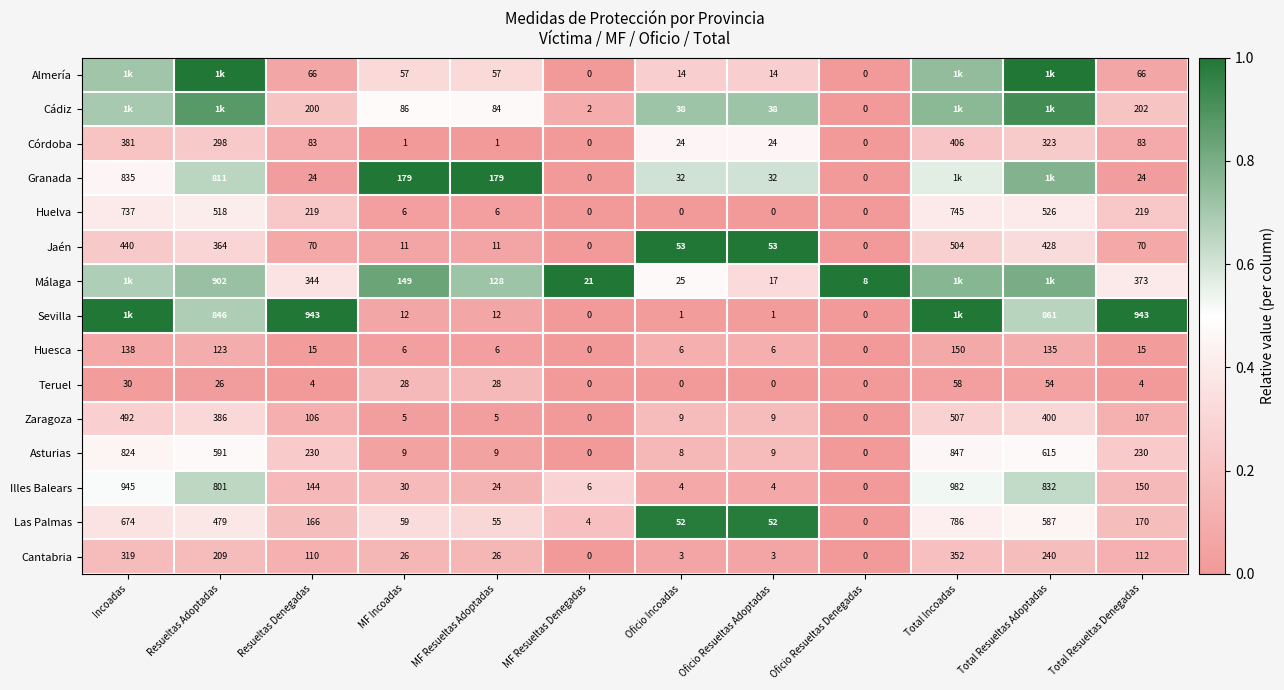

Is the value of Cádiz at MF Incoadas greater than the value of Jaén at Resueltas Adoptadas?

No